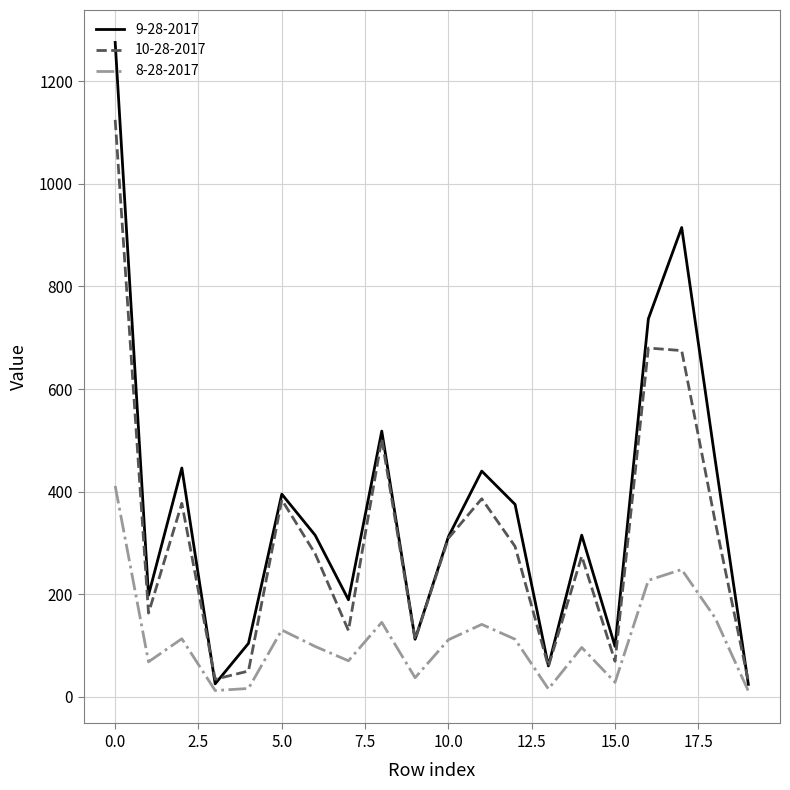

What is the difference between the second highest and second lowest values in the 10-28-2017 series?

646